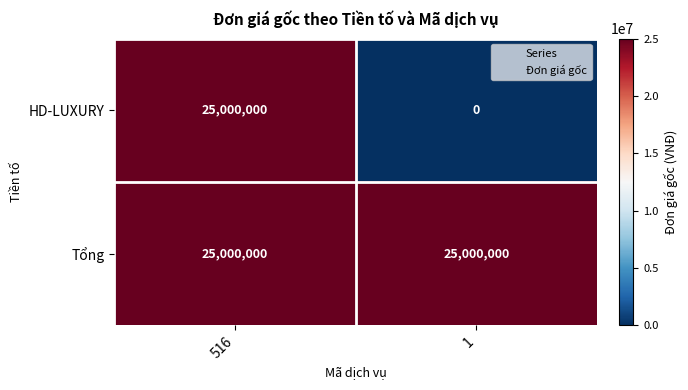

Reading left to right, extract all data points from this chart.

HD-LUXURY: 25000000	0
Tổng: 25000000	25000000